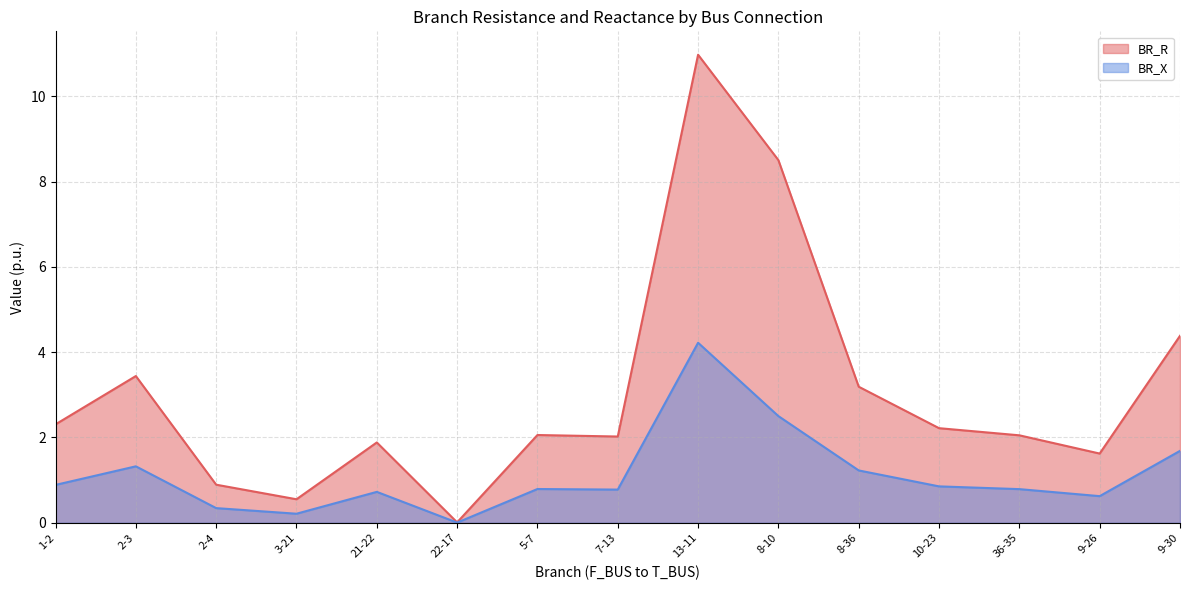

What is the sum of the BR_X values at 22-17 and 8-10?

2.5